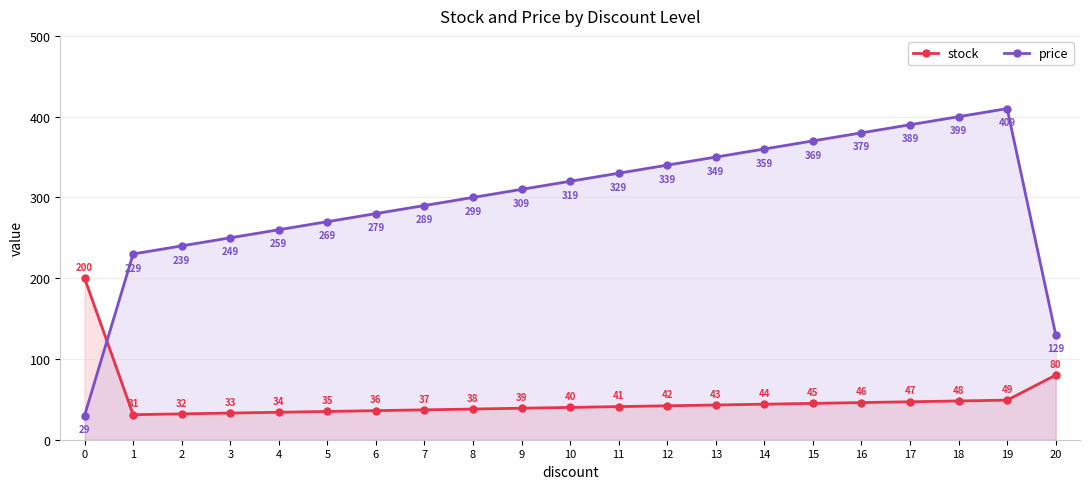

How many intersections are there between price and stock?

1